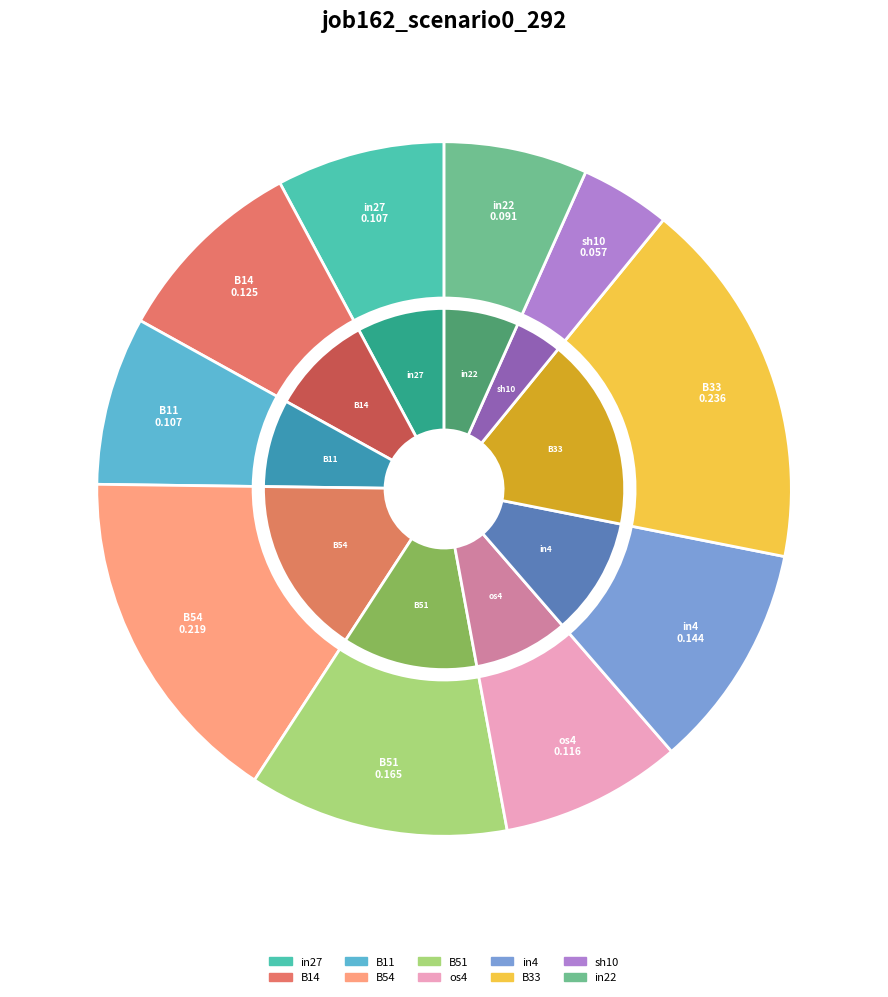

Rank the categories by value from lowest to highest.

sh10, in22, in27, B11, os4, B14, in4, B51, B54, B33